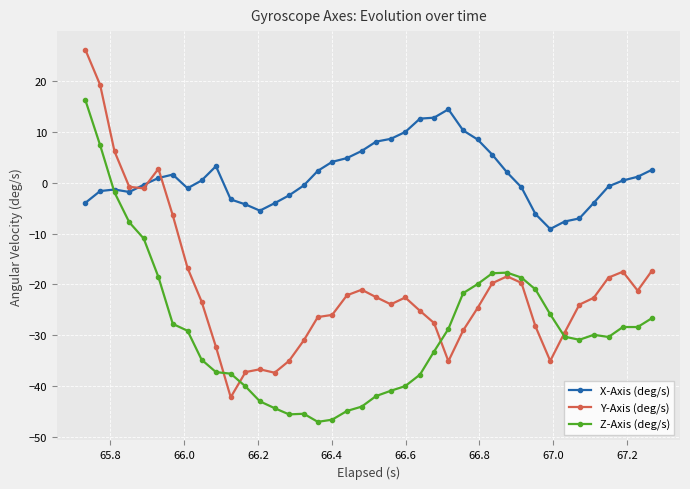

Which series has the largest total across all categories?

X-Axis (deg/s)